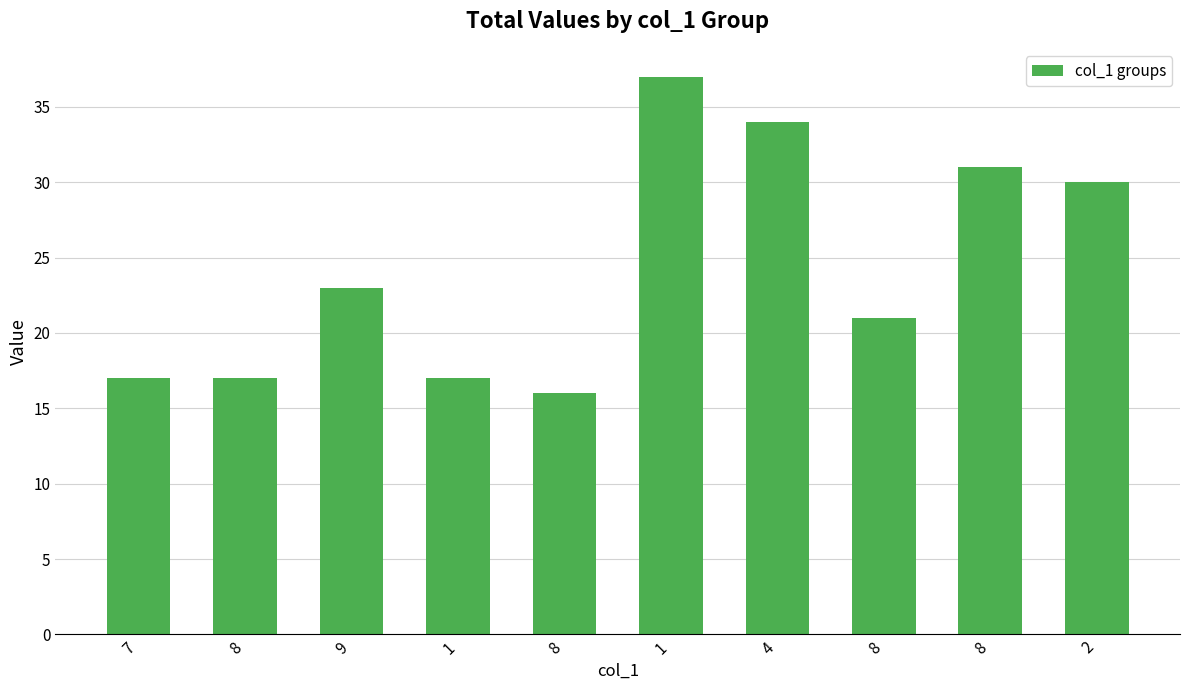

Rank the categories by value from lowest to highest.

8, 7, 8, 1, 8, 9, 2, 8, 4, 1